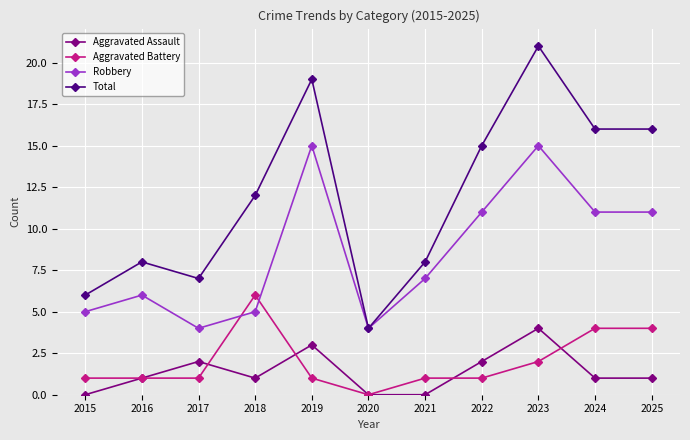

Rank the series at 2018 from highest to lowest value.

Total, Aggravated Battery, Robbery, Aggravated Assault